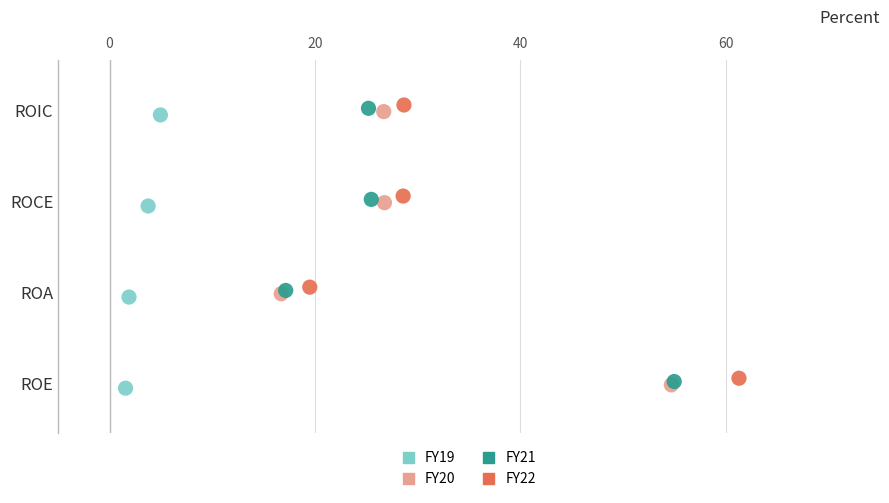

Which series reaches the minimum Y coordinate?

FY19